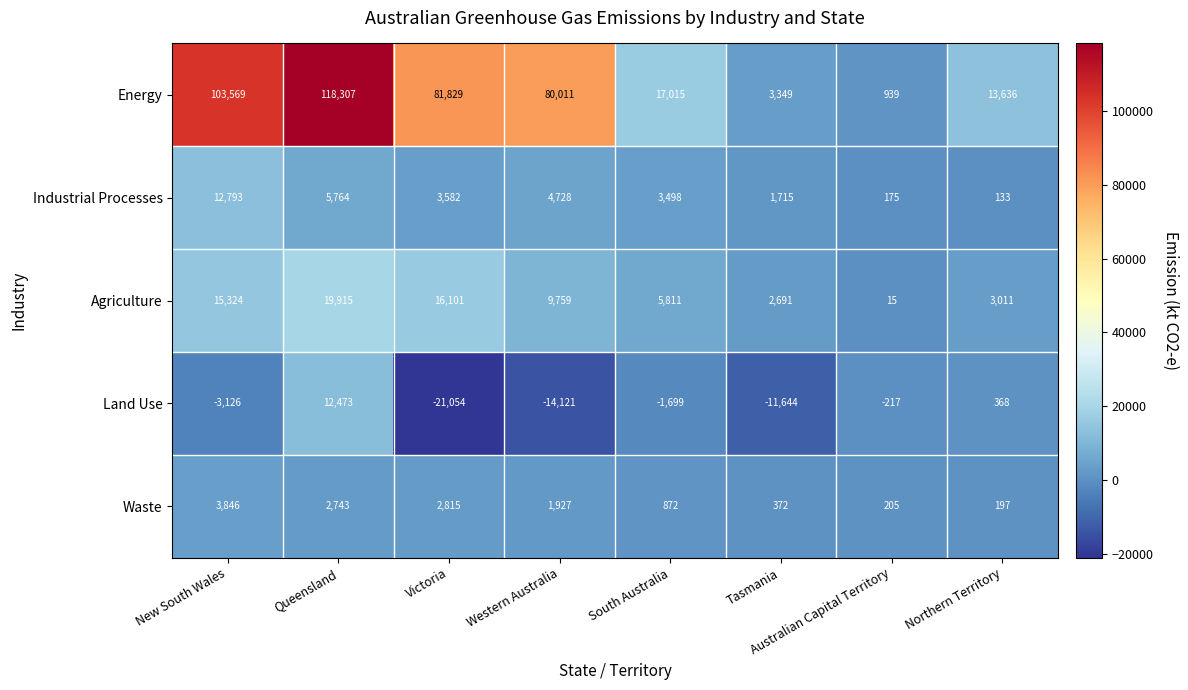

True or false: Land Use has a value of 552 at Northern Territory.

False